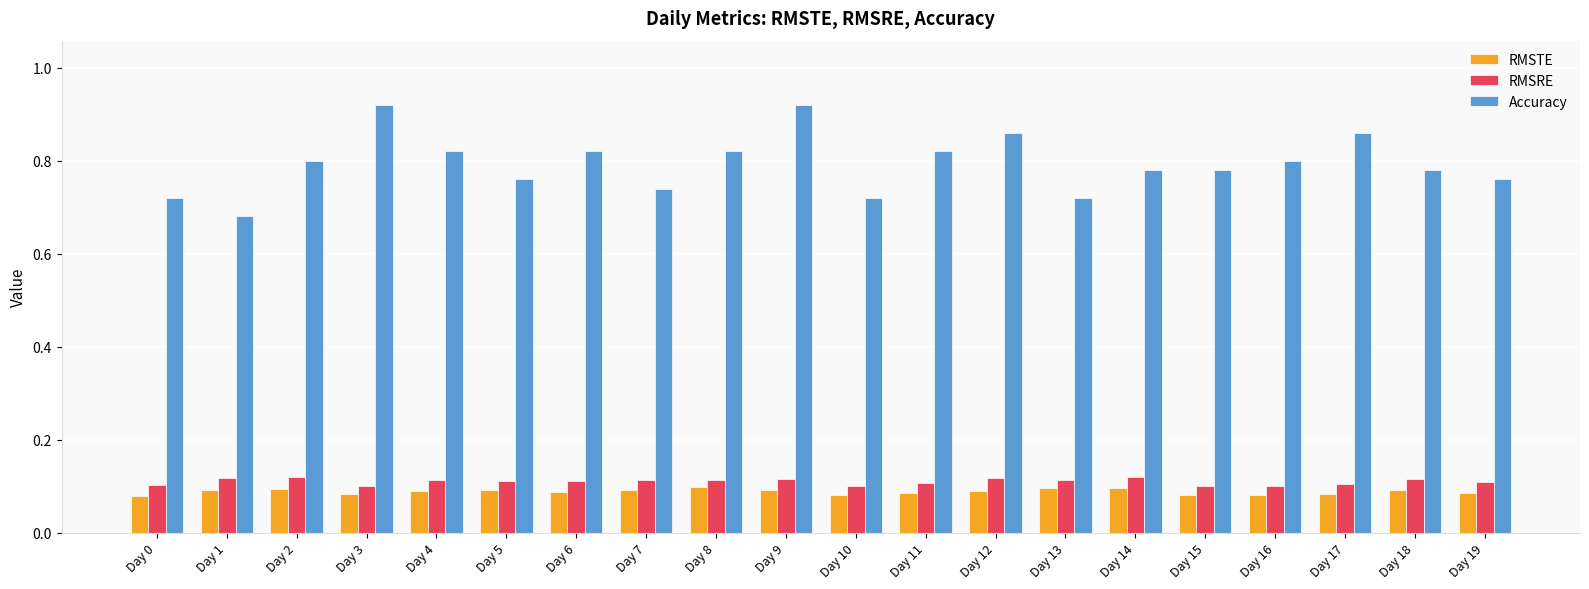

How many categories are shown in the chart?

20